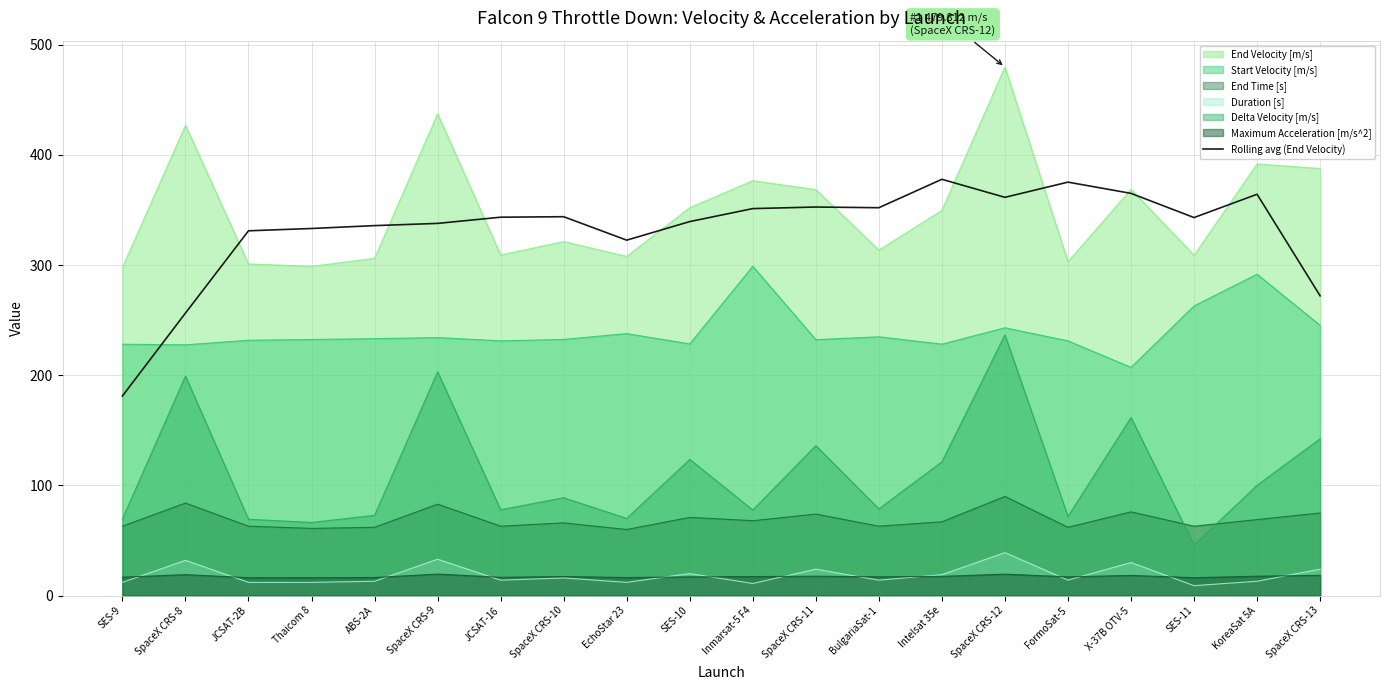

Does the chart display data point markers on the line(s)?

No